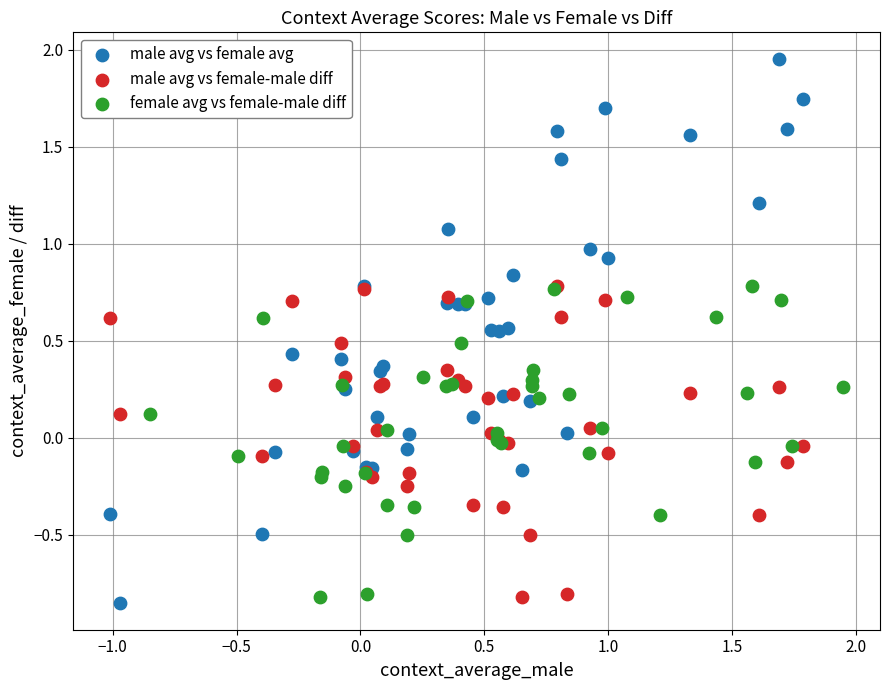

What are all the series names shown in the legend?

male avg vs female avg, male avg vs female-male diff, female avg vs female-male diff